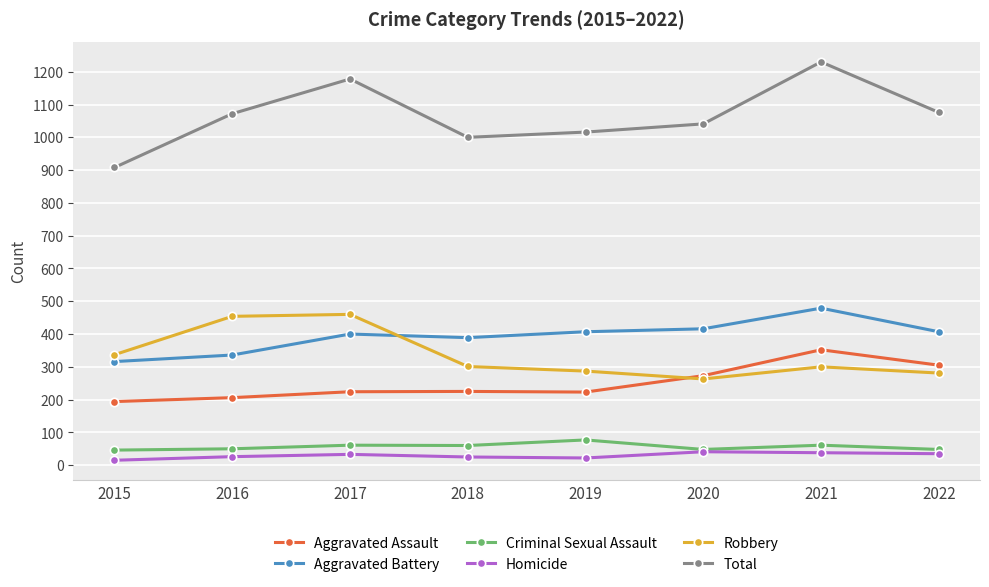

At 2018, list the series in order from largest to smallest.

Total, Aggravated Battery, Robbery, Aggravated Assault, Criminal Sexual Assault, Homicide